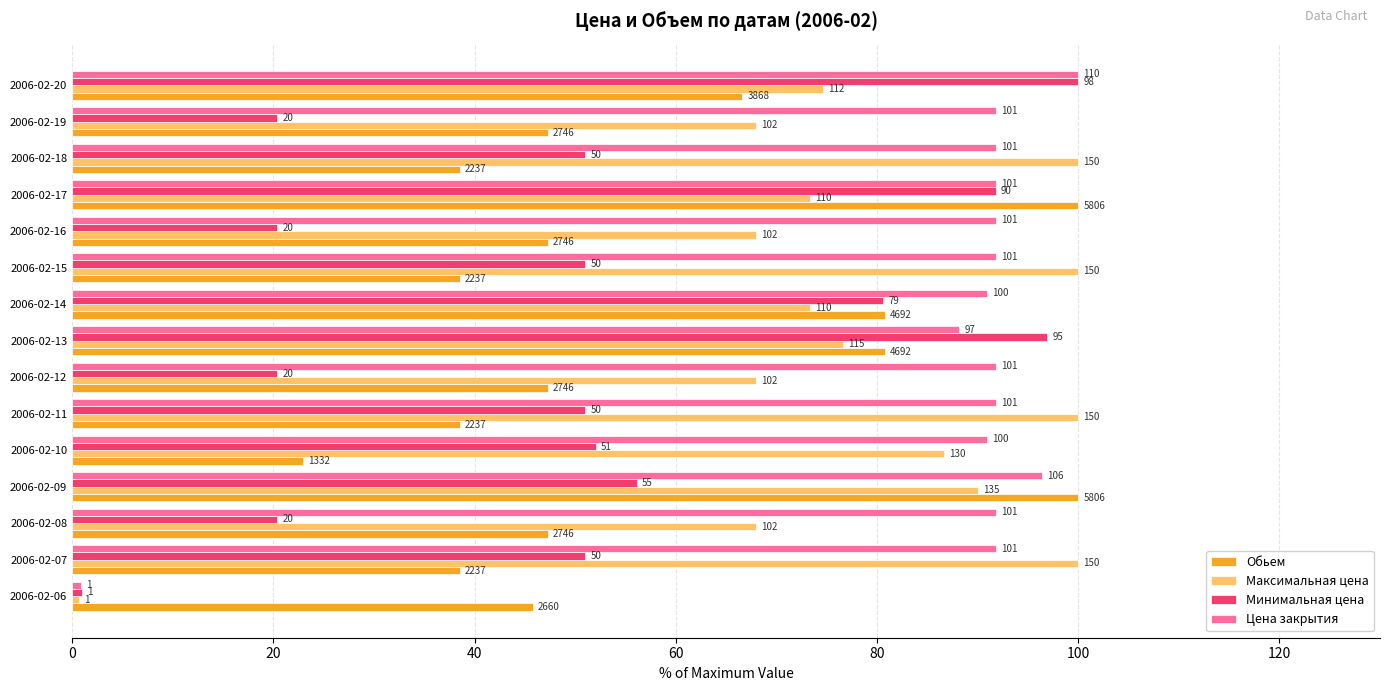

What are all the series names shown in the legend?

Обьем, Максимальная цена, Минимальная цена, Цена закрытия